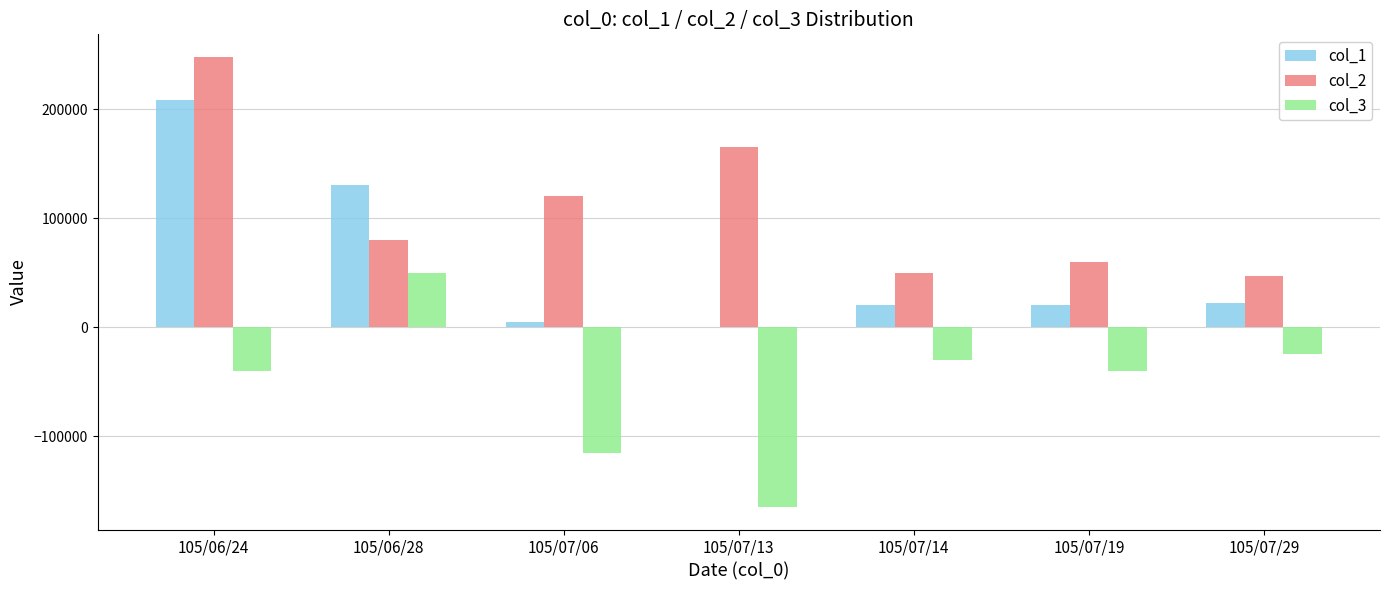

At which category does the chart reach its peak across all series?

105/06/24